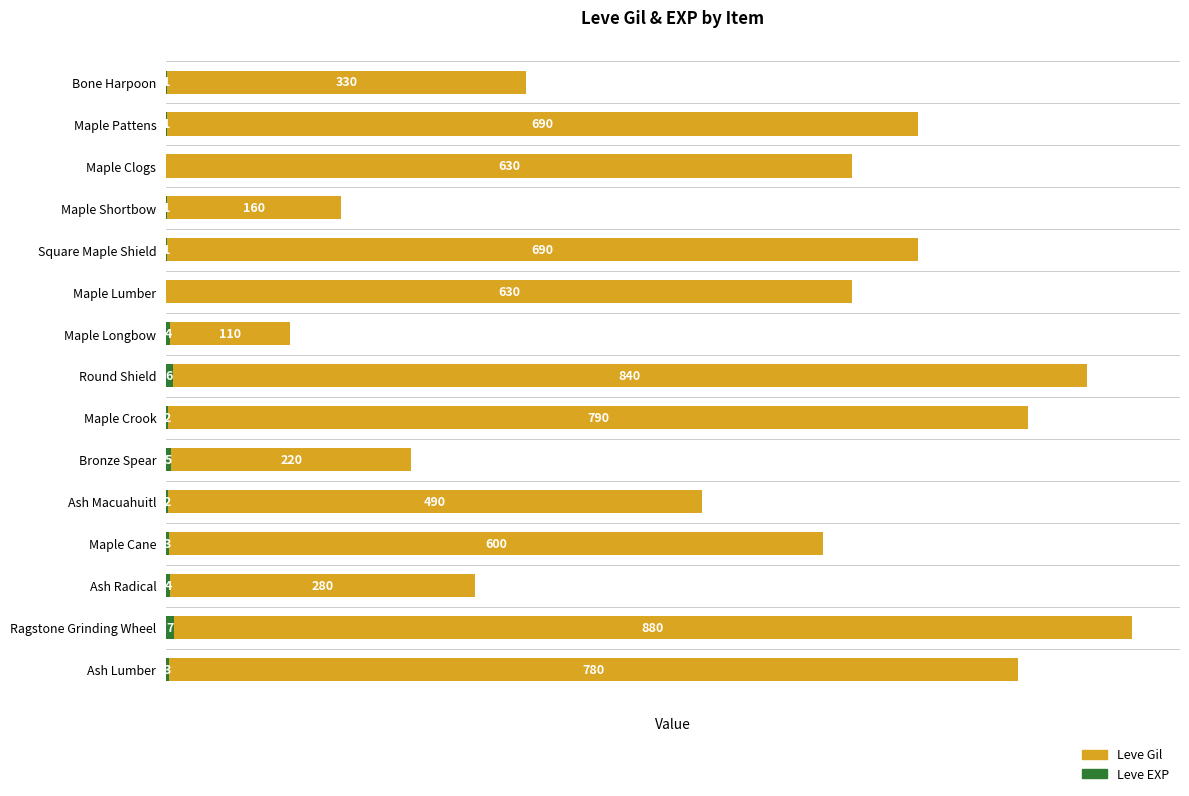

At which category is the sum across all series the highest?

Ragstone Grinding Wheel